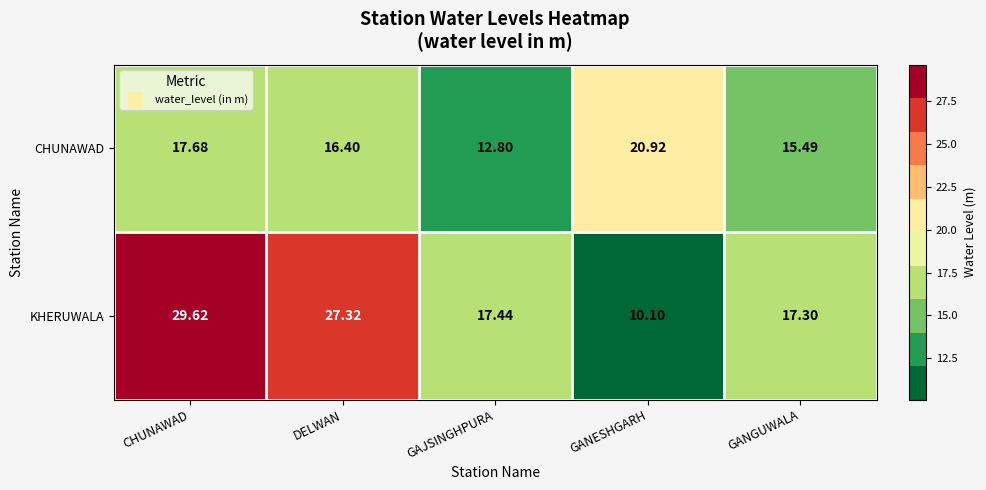

Which category has the highest value across all series?

CHUNAWAD